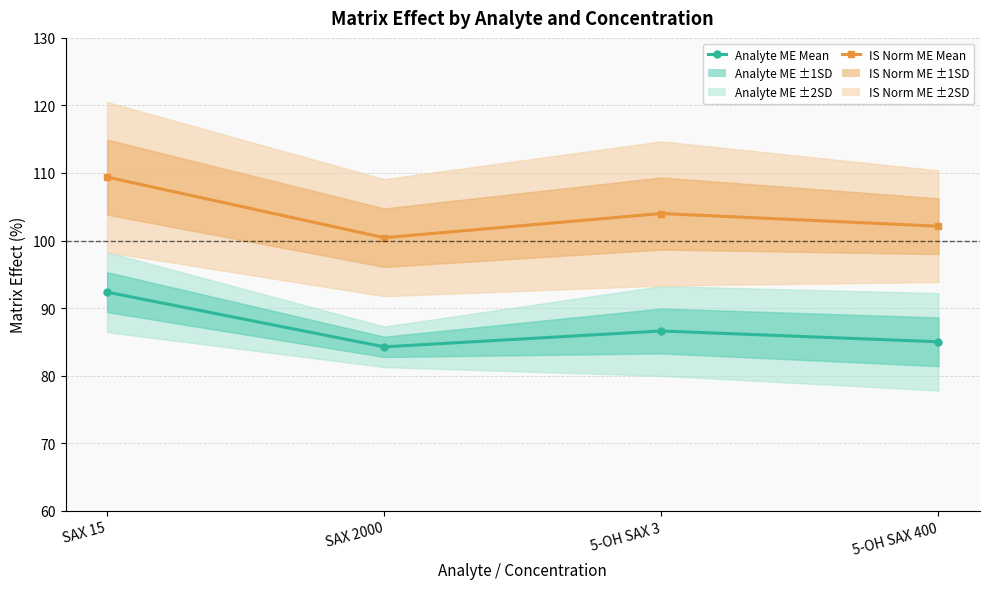

At which label is Analyte ME Mean closest to 88?

5-OH SAX 3